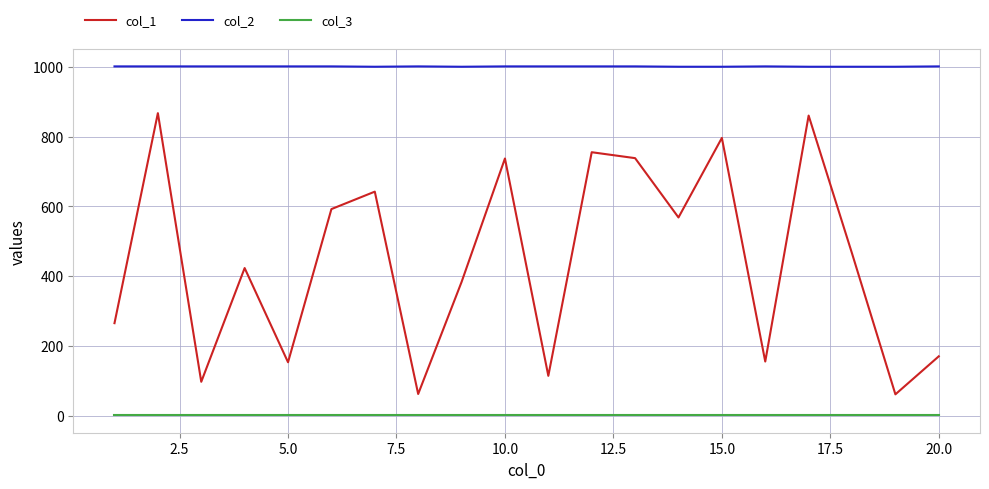

Which series has the largest total across all categories?

col_2